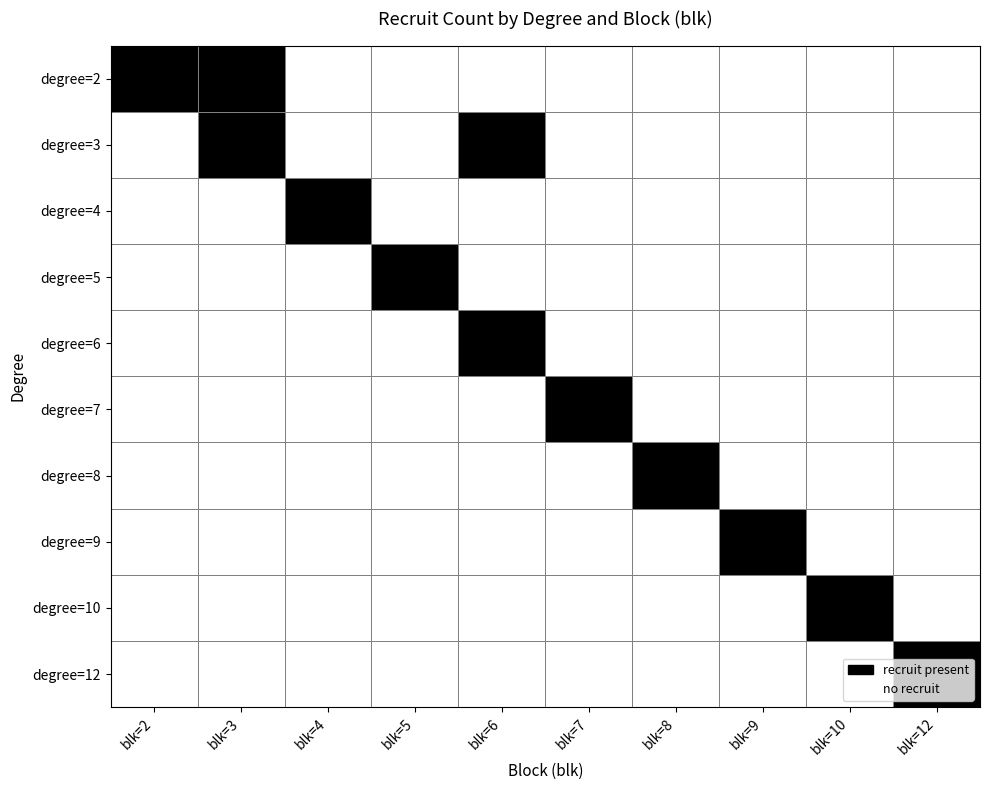

Reading right to left, list all the values displayed in this chart.

degree=2: blk=12=0	blk=10=0	blk=9=0	blk=8=0	blk=7=0	blk=6=0	blk=5=0	blk=4=0	blk=3=1	blk=2=1
degree=3: blk=12=0	blk=10=0	blk=9=0	blk=8=0	blk=7=0	blk=6=1	blk=5=0	blk=4=0	blk=3=1	blk=2=0
degree=4: blk=12=0	blk=10=0	blk=9=0	blk=8=0	blk=7=0	blk=6=0	blk=5=0	blk=4=1	blk=3=0	blk=2=0
degree=5: blk=12=0	blk=10=0	blk=9=0	blk=8=0	blk=7=0	blk=6=0	blk=5=1	blk=4=0	blk=3=0	blk=2=0
degree=6: blk=12=0	blk=10=0	blk=9=0	blk=8=0	blk=7=0	blk=6=1	blk=5=0	blk=4=0	blk=3=0	blk=2=0
degree=7: blk=12=0	blk=10=0	blk=9=0	blk=8=0	blk=7=1	blk=6=0	blk=5=0	blk=4=0	blk=3=0	blk=2=0
degree=8: blk=12=0	blk=10=0	blk=9=0	blk=8=1	blk=7=0	blk=6=0	blk=5=0	blk=4=0	blk=3=0	blk=2=0
degree=9: blk=12=0	blk=10=0	blk=9=1	blk=8=0	blk=7=0	blk=6=0	blk=5=0	blk=4=0	blk=3=0	blk=2=0
degree=10: blk=12=0	blk=10=1	blk=9=0	blk=8=0	blk=7=0	blk=6=0	blk=5=0	blk=4=0	blk=3=0	blk=2=0
degree=12: blk=12=1	blk=10=0	blk=9=0	blk=8=0	blk=7=0	blk=6=0	blk=5=0	blk=4=0	blk=3=0	blk=2=0